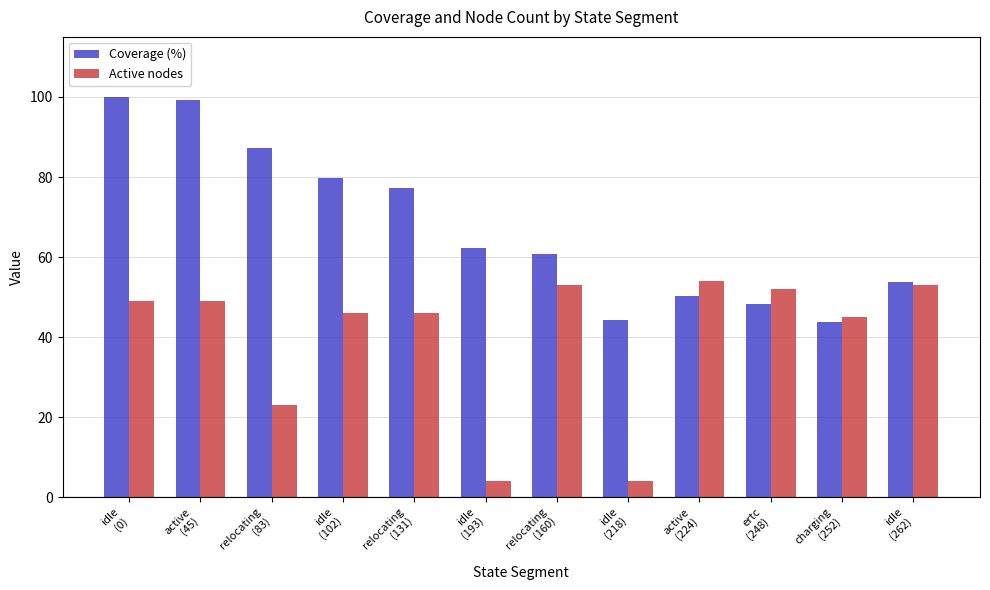

The Active nodes series shows 54.0 at active
(224). True or false?

True